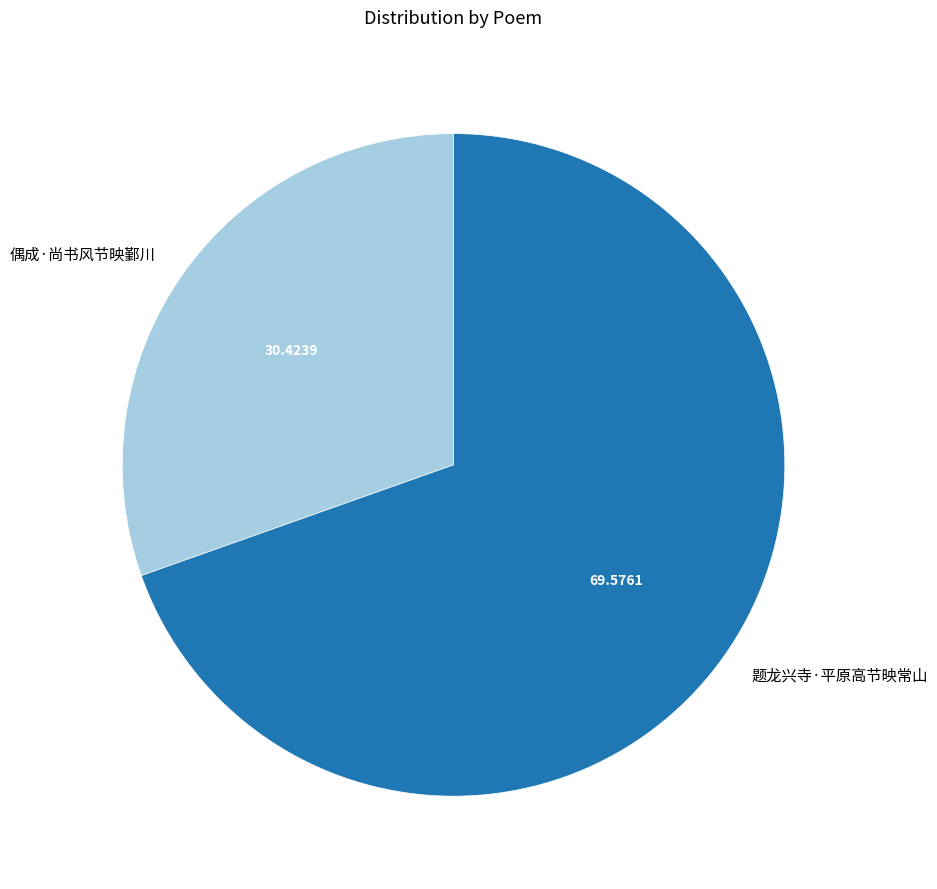

Is there a majority slice in this chart?

Yes